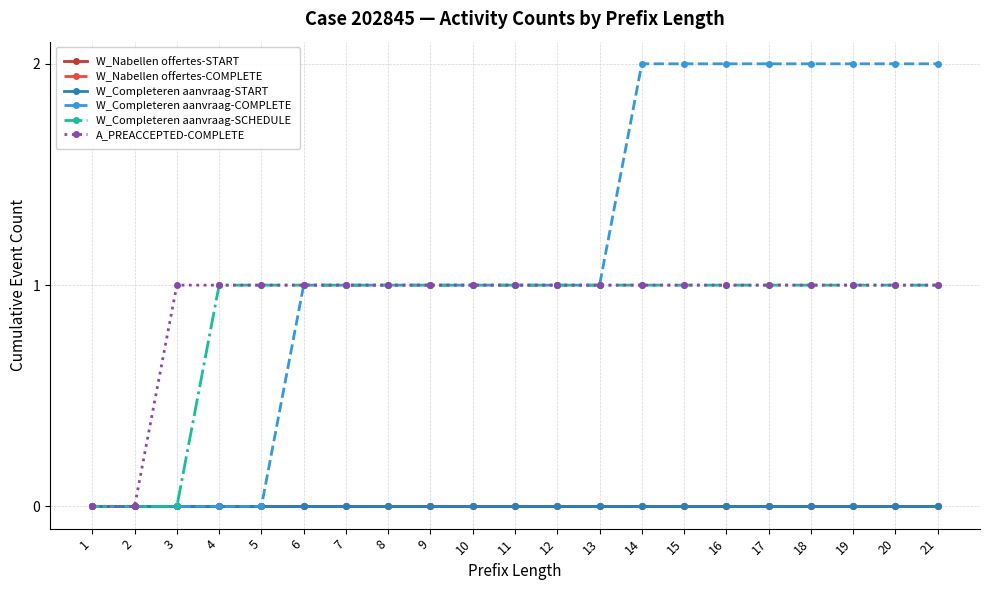

How many positive values does the A_PREACCEPTED-COMPLETE series have?

19